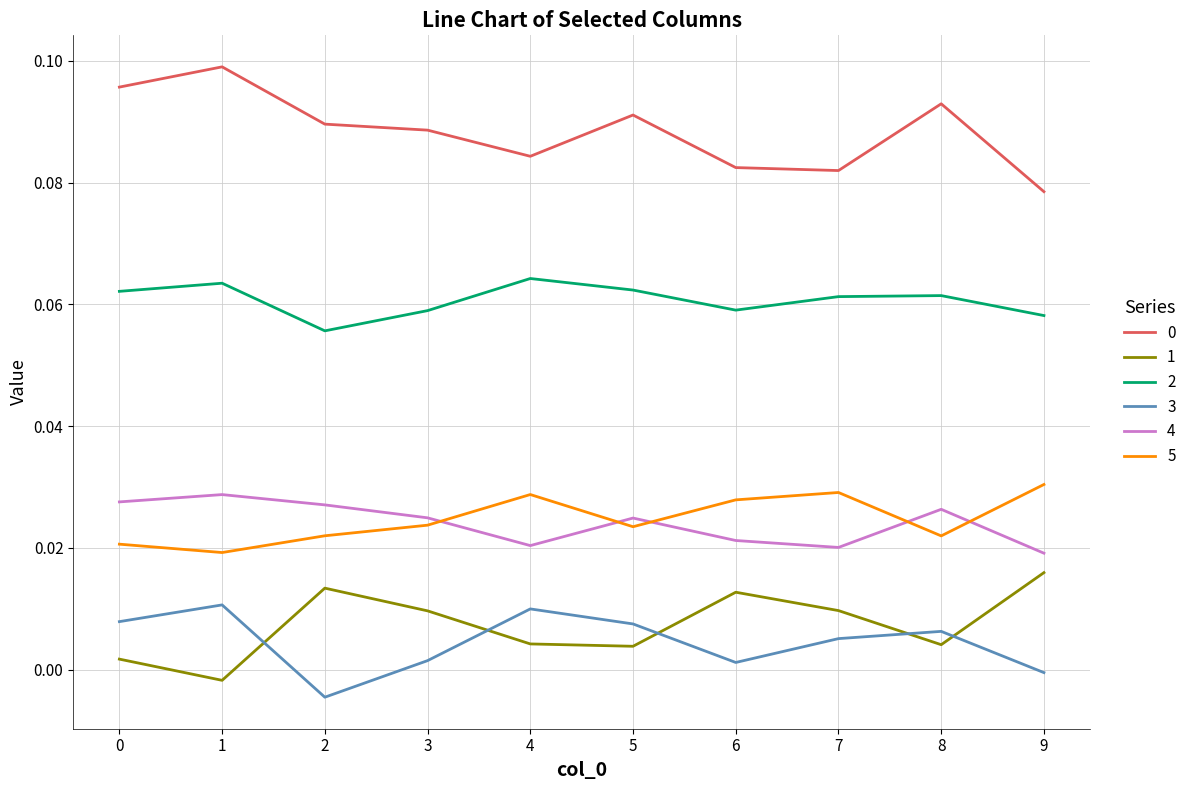

True or false: 5 and 1 intersect in this chart.

False